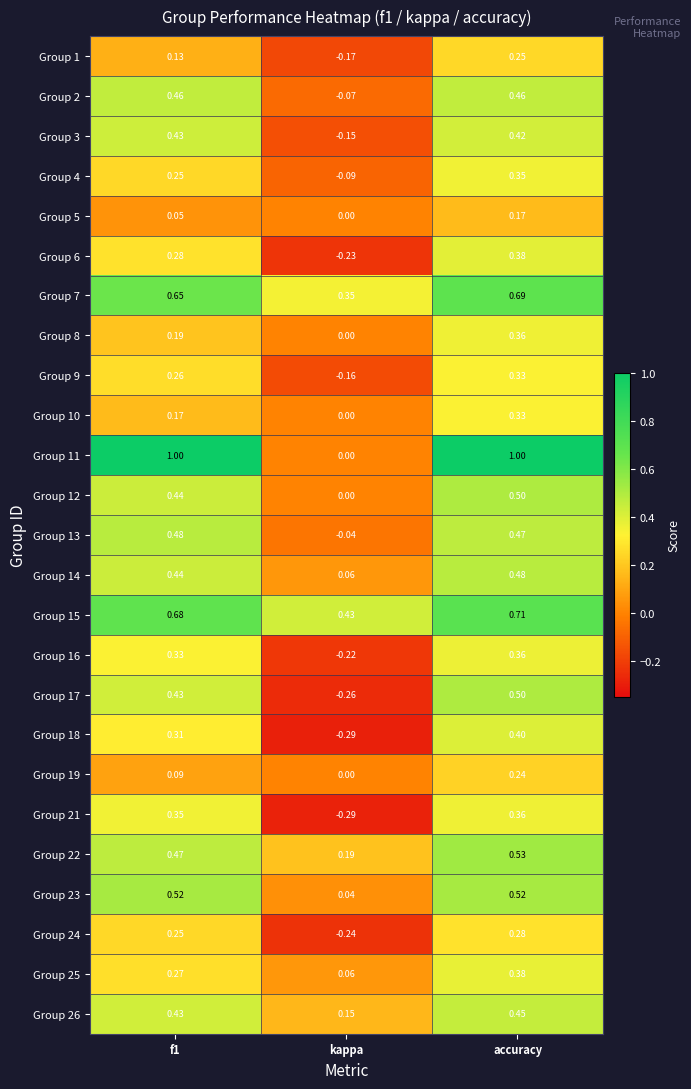

Which category has the lowest value across all series?

kappa